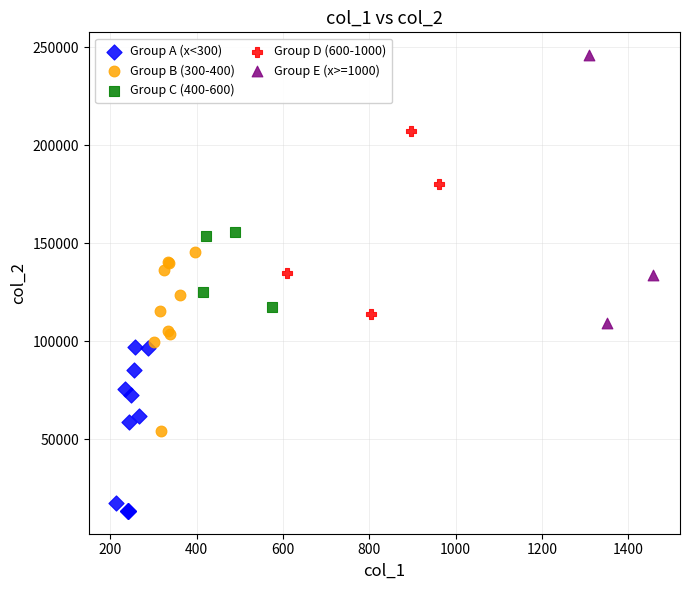

Which series has the widest spread of Y values?

Group E (x>=1000)